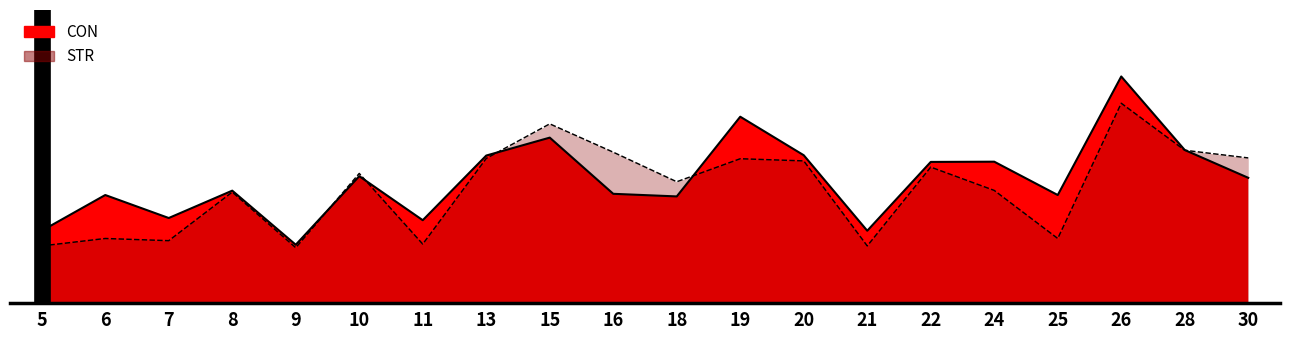

Does the chart display data point markers on the line(s)?

No